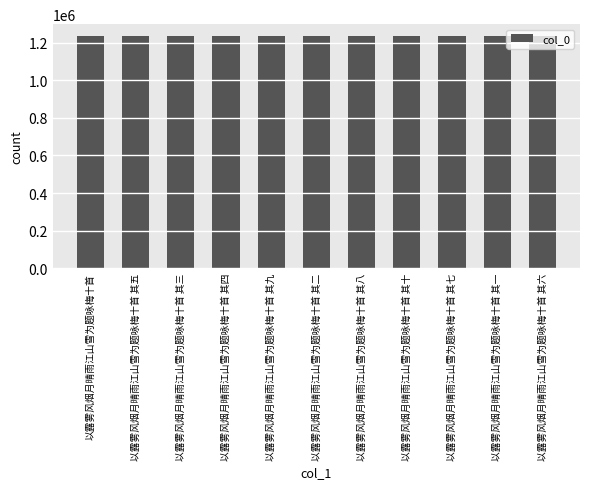

What is the maximum value shown in the chart?

1236547